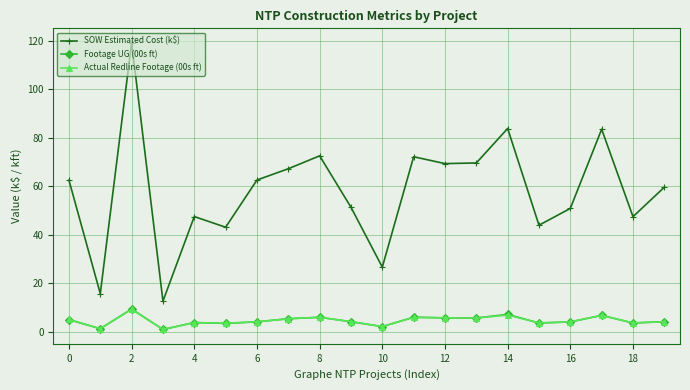

Which series has the widest spread of values?

SOW Estimated Cost (k$)